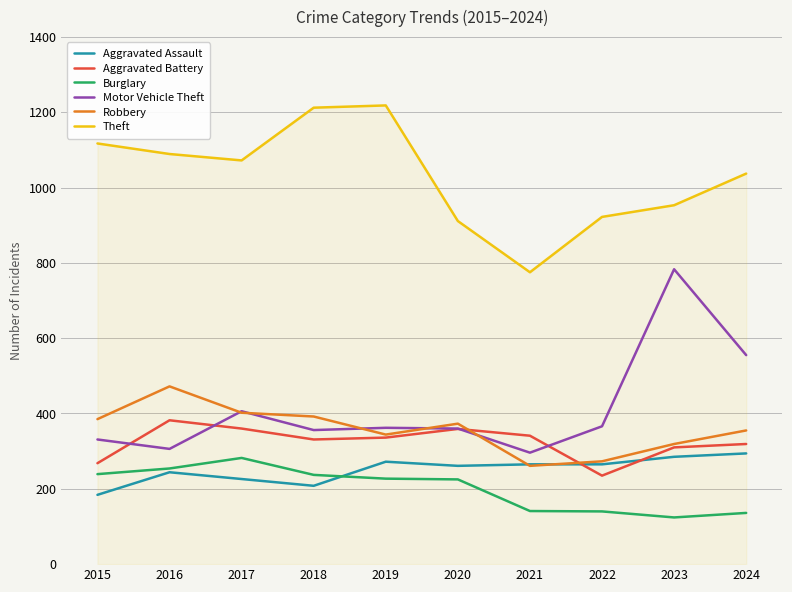

At which category does Burglary reach its first local peak?

2017